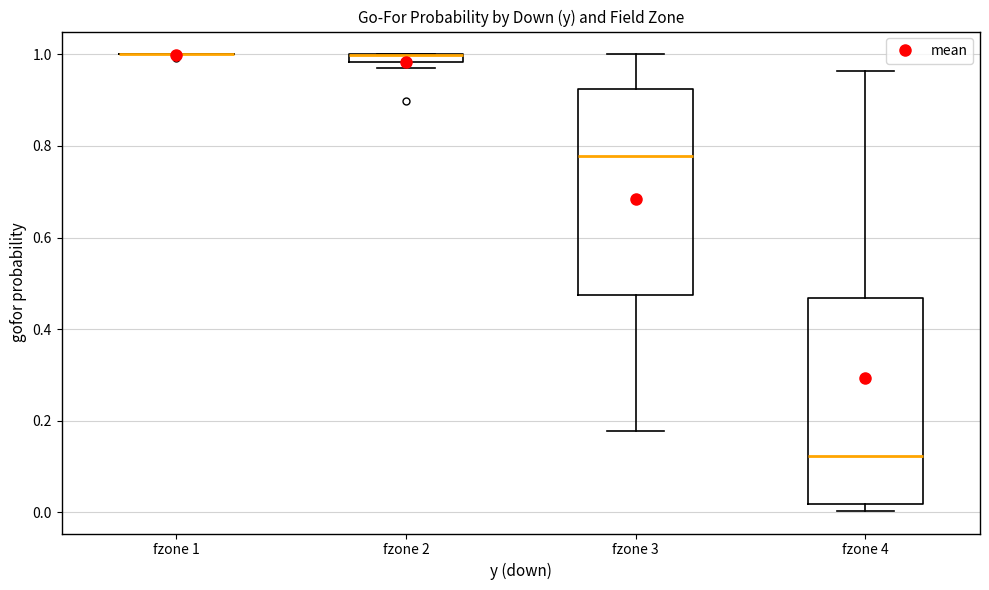

Where does the median line of the box for fzone 4 sit on the y-axis? The values are not printed on the chart, so give them approximately, as read against the axis.

0.12